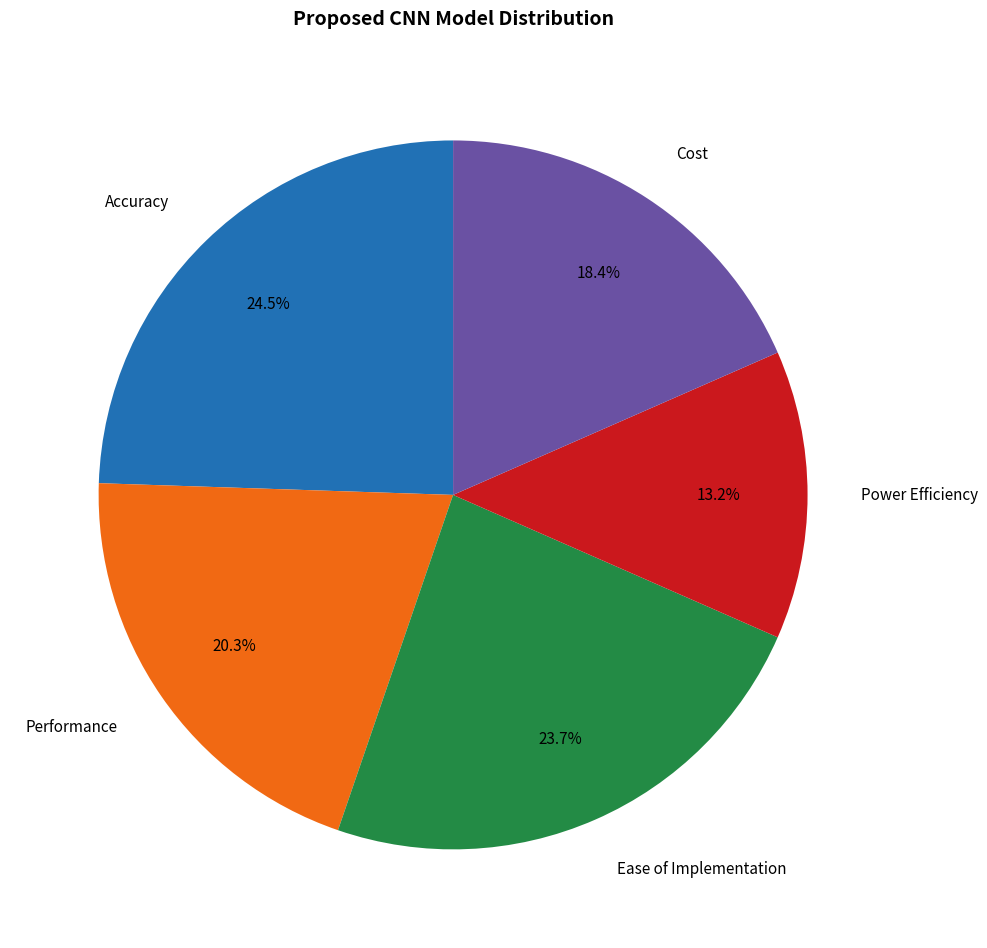

Which category has the biggest portion of the pie?

Accuracy